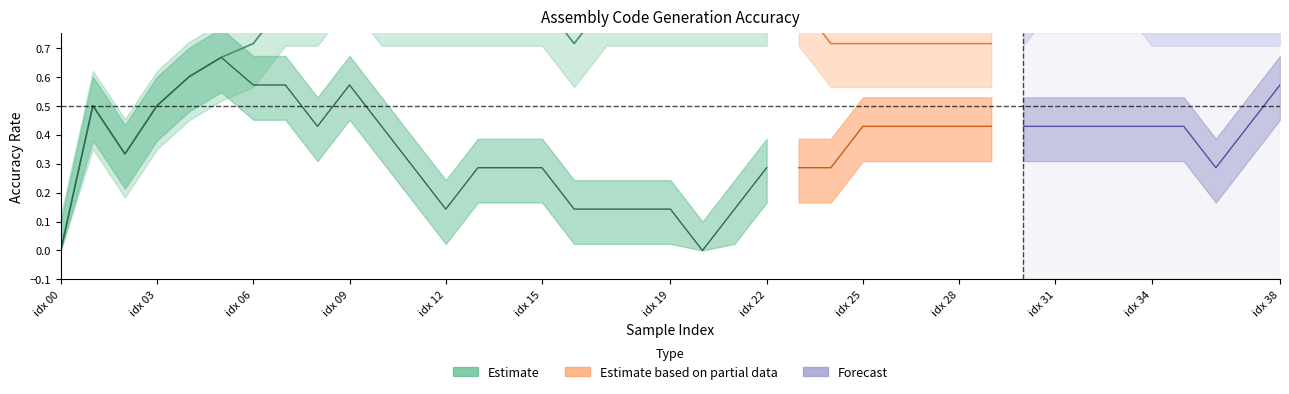

Which has a higher value, 22 or 36?

22